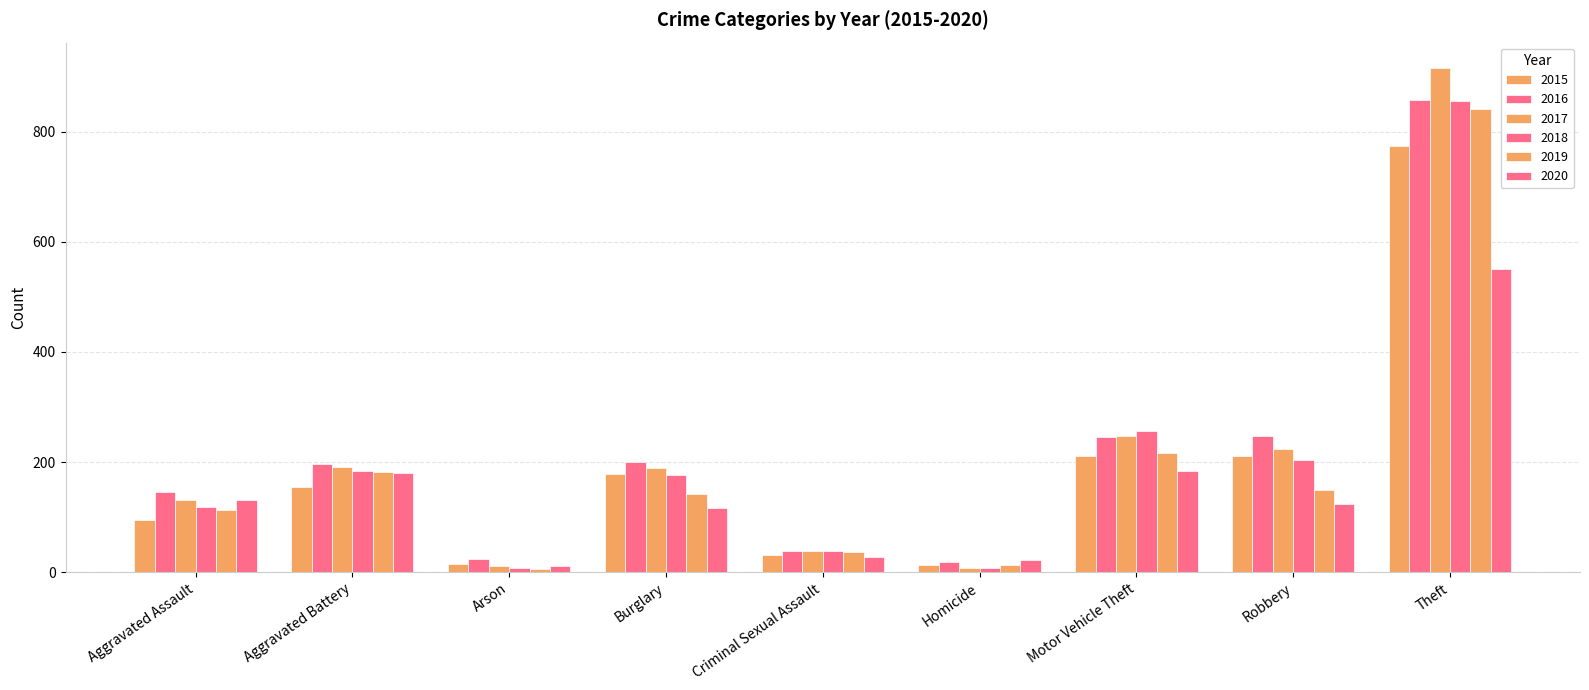

Which series has the largest range (max minus min)?

2017